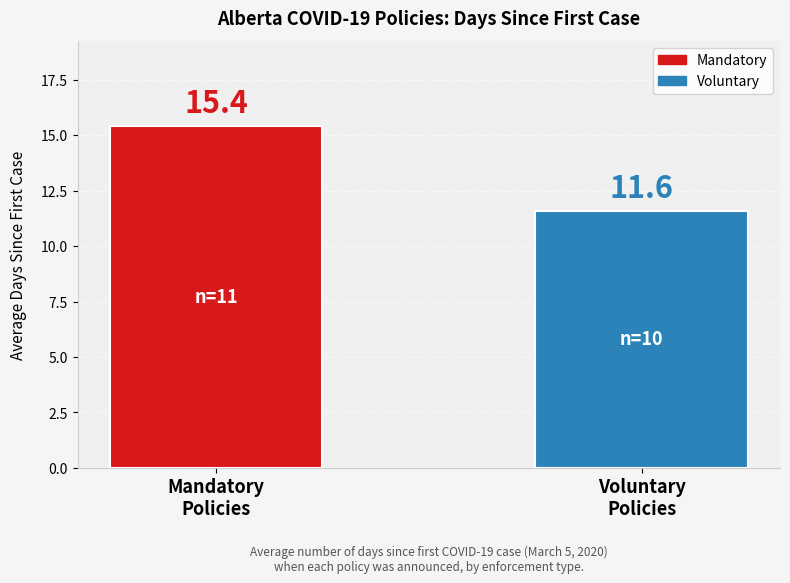

What is the sum of all values?

27.0